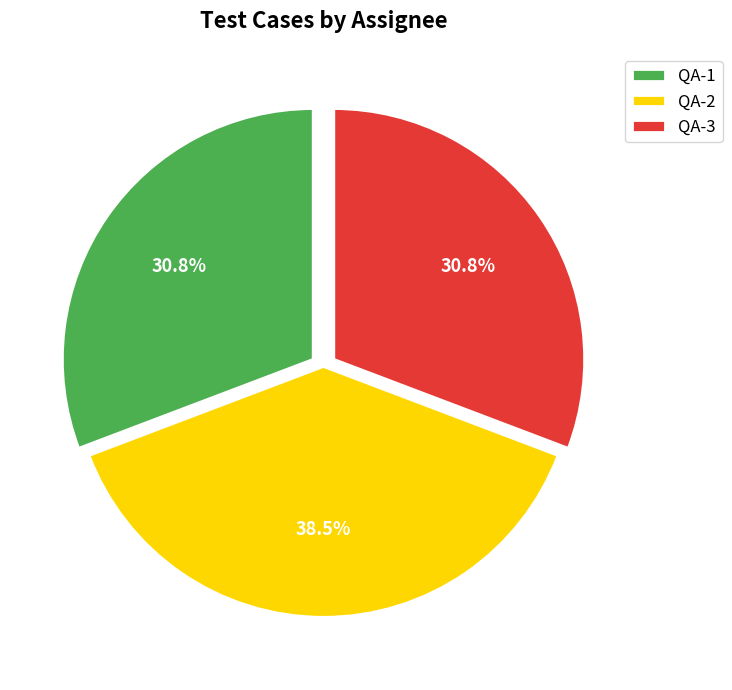

To the nearest percent, what portion does QA-3 represent?

31%